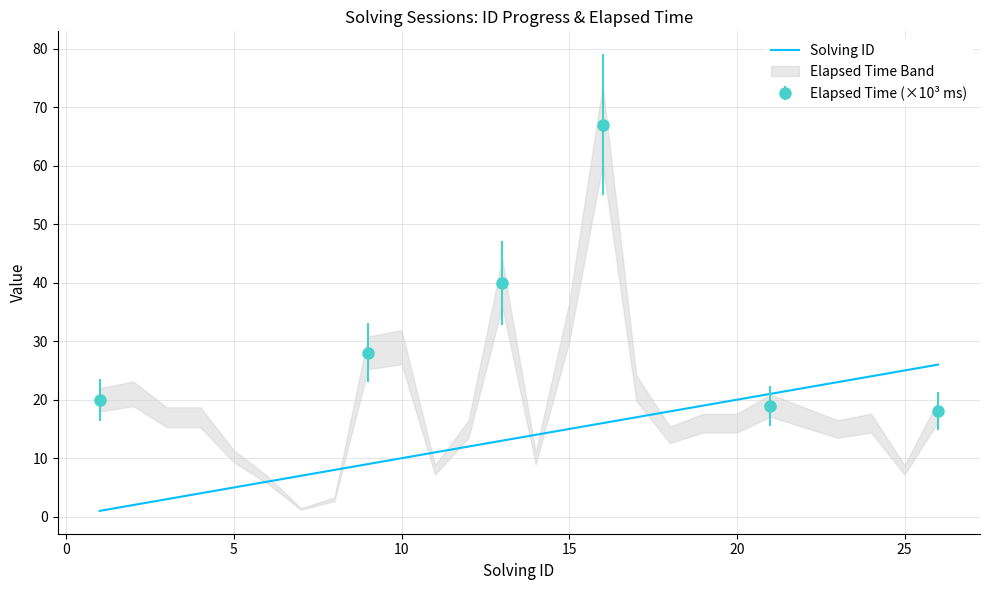

What is the average value?

14